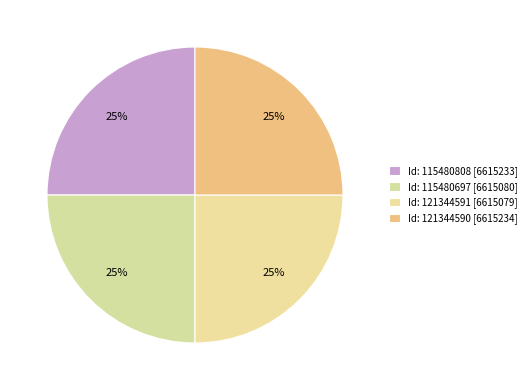

Count the number of slices in the pie.

4